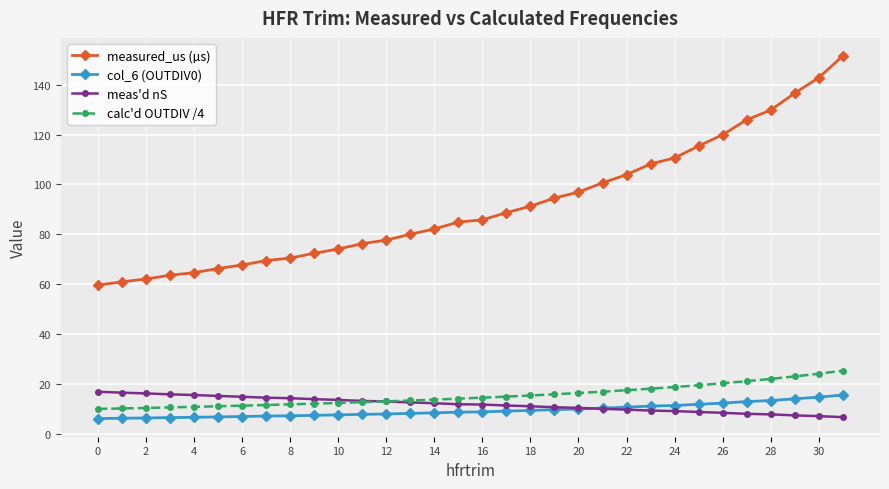

How many categories are shown in the chart?

32